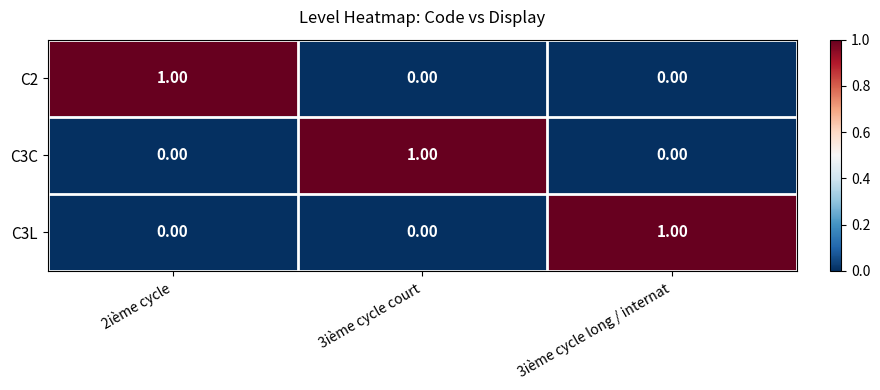

At how many categories does at least one series exceed 0?

3